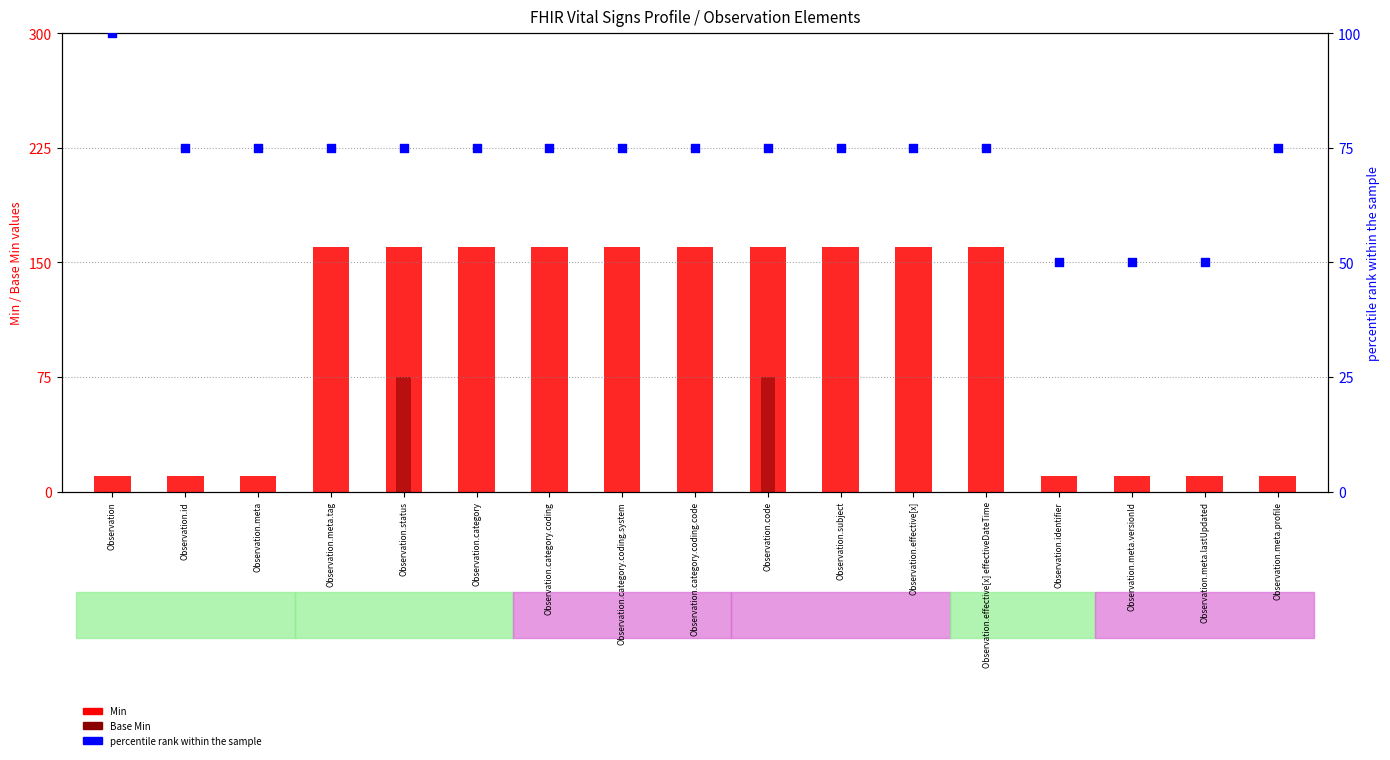

Which series has the widest spread of Y values?

Min